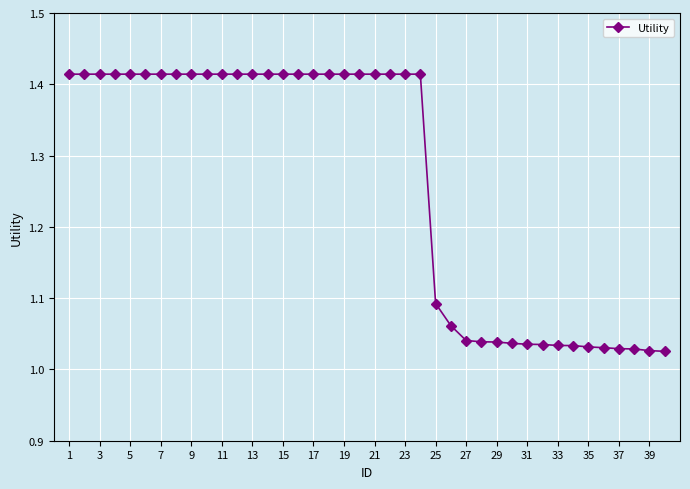

What is the difference between the second highest and minimum values?

0.4